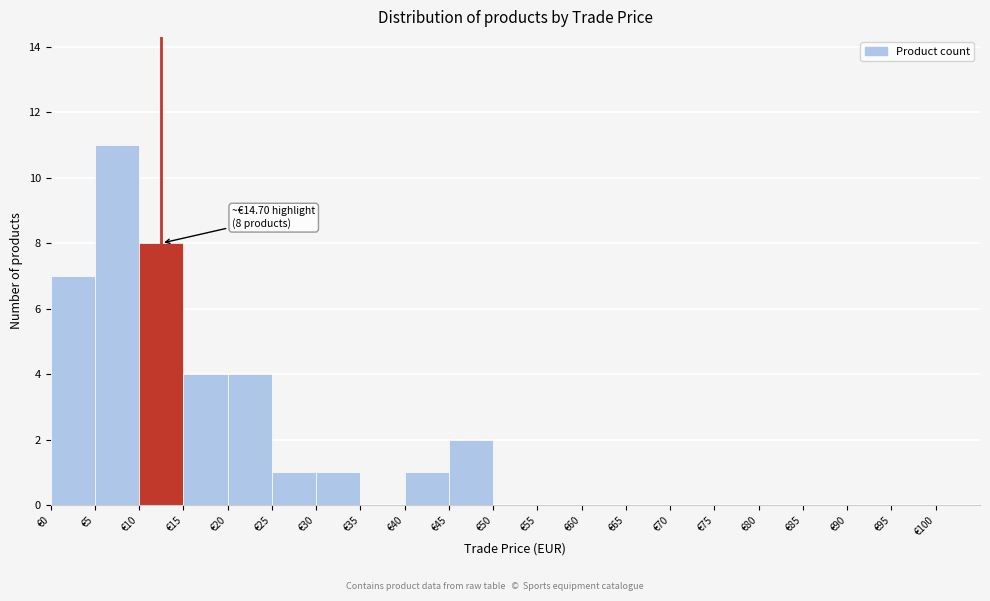

Over which range of the x-axis is the bar tallest?

5 to 10